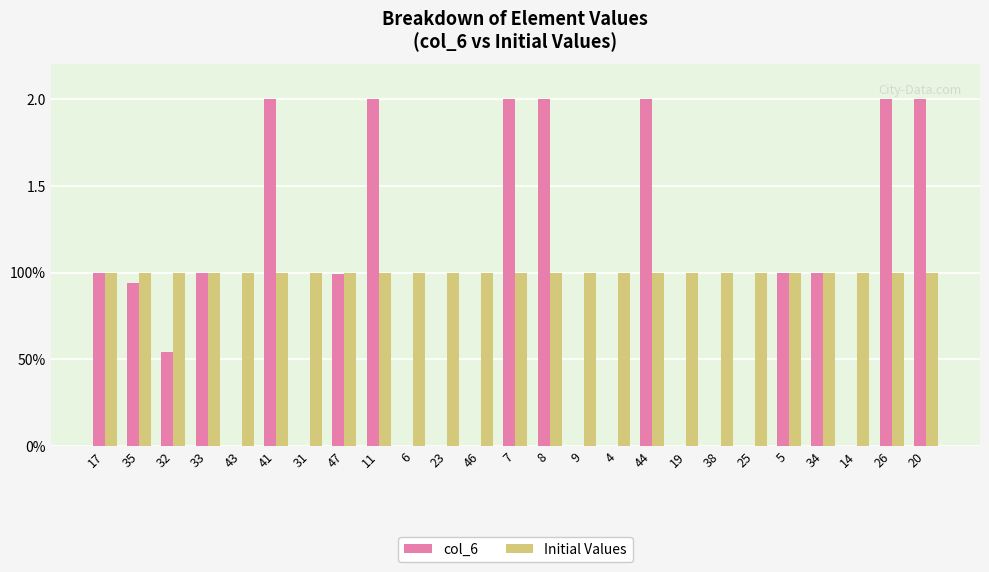

What are all the series names shown in the legend?

col_6, Initial Values